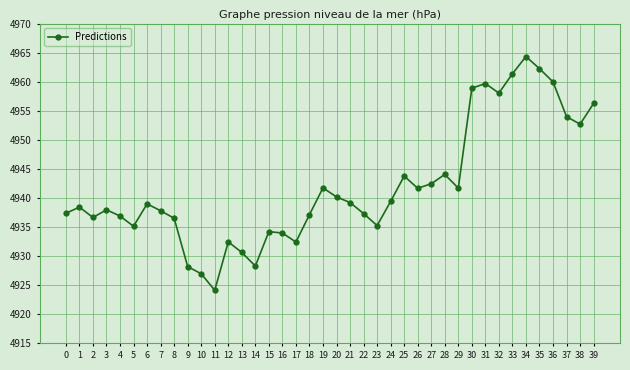

Which label corresponds to the largest value in the chart?

34